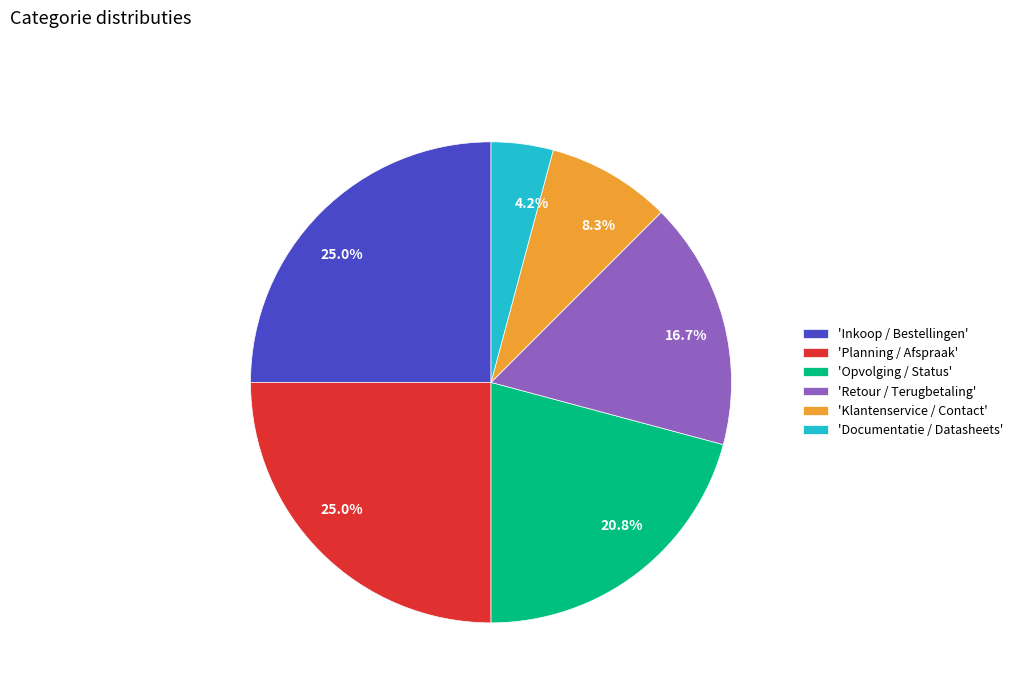

Between 'Klantenservice / Contact' and 'Opvolging / Status', which is larger?

'Opvolging / Status'